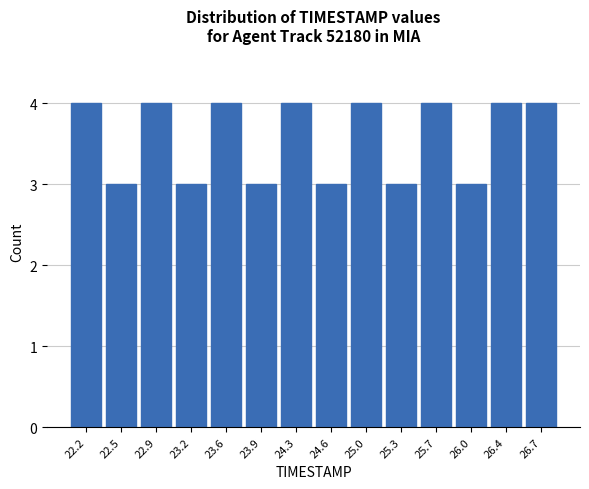

What is the height of the bar covering 26.20 to 26.55 on the x-axis? The values are not printed on the chart, so give them approximately, as read against the axis.

4